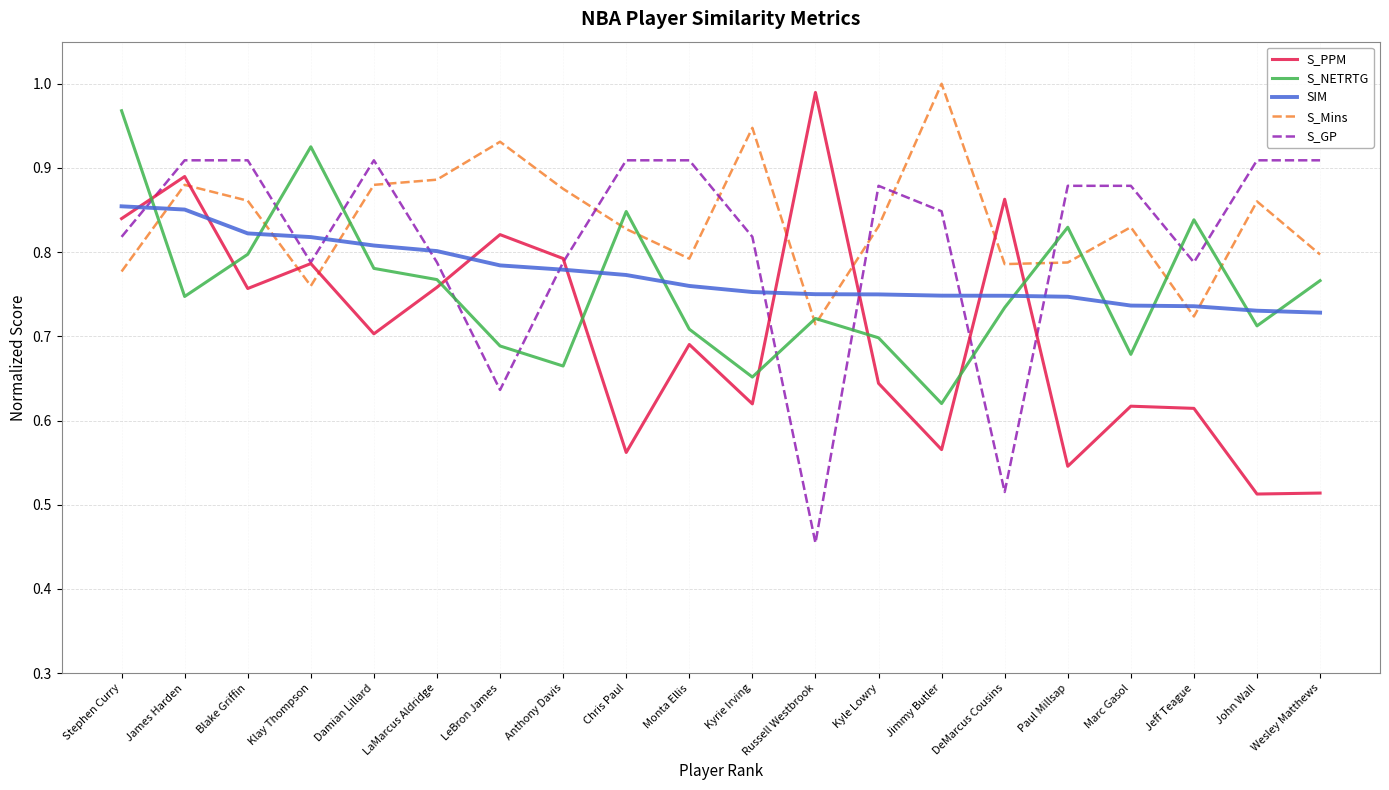

What is the total value across all series at Klay Thompson?

4.1